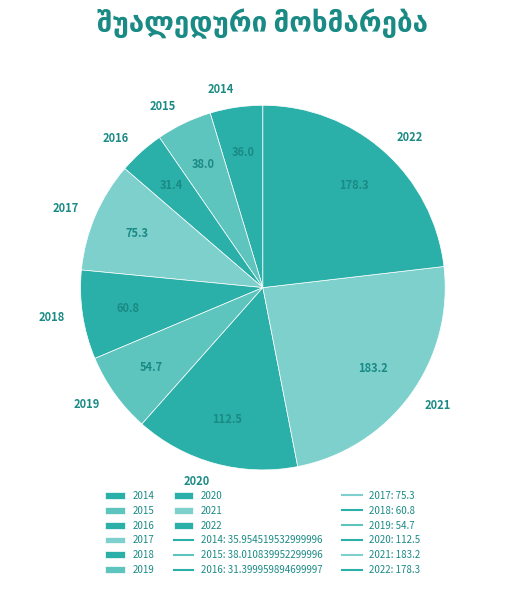

Combined, do 2019 and 2014 account for over 50%?

No